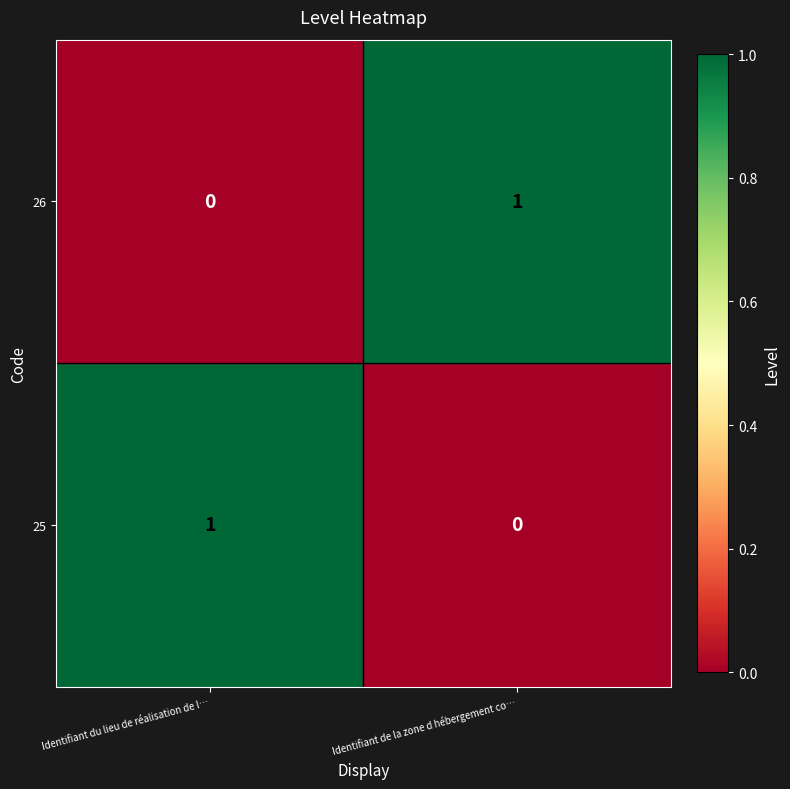

List the labels in order of 25 value, smallest first.

Identifiant de la zone d hébergement co…, Identifiant du lieu de réalisation de l…